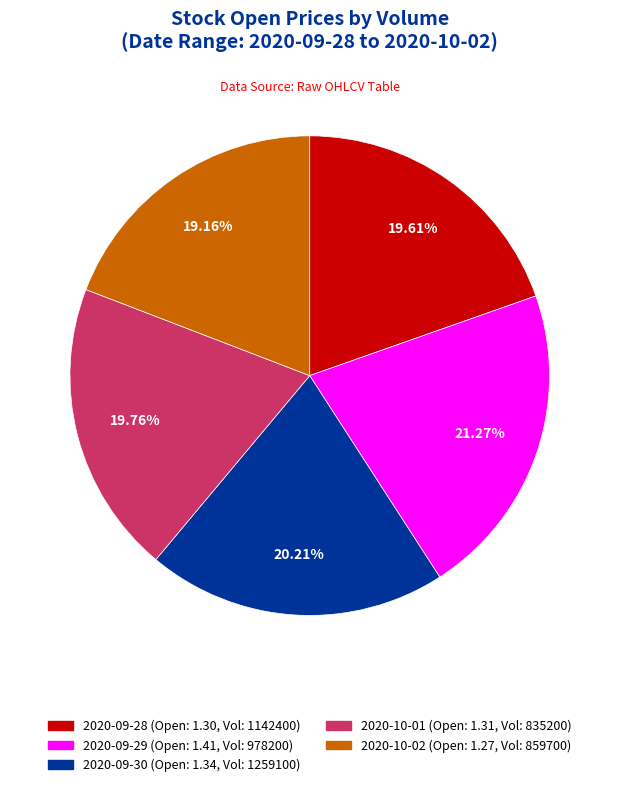

Is there a majority slice in this chart?

No